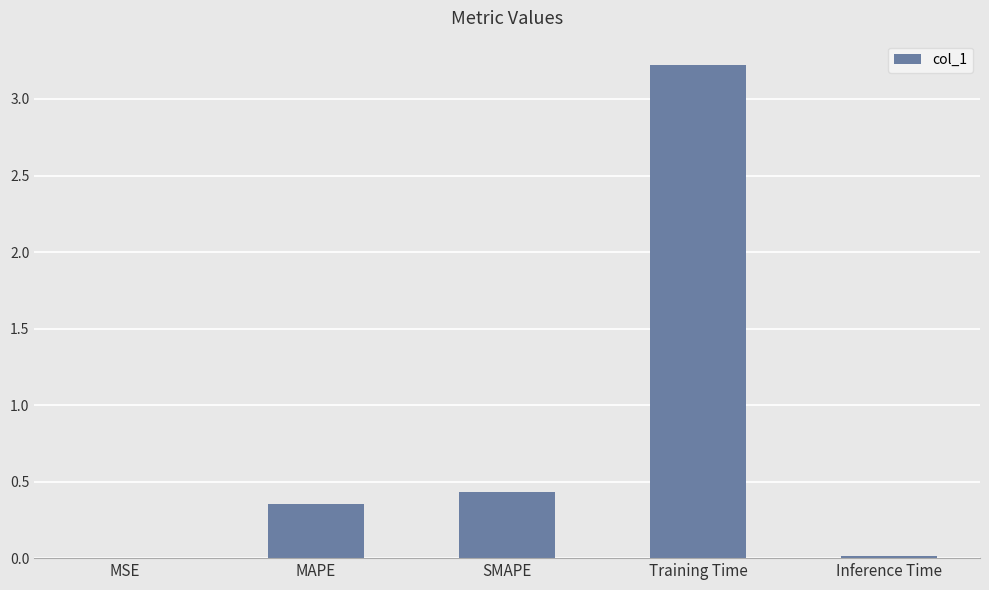

The chart shows a value of 0.0 at Inference Time. True or false?

True